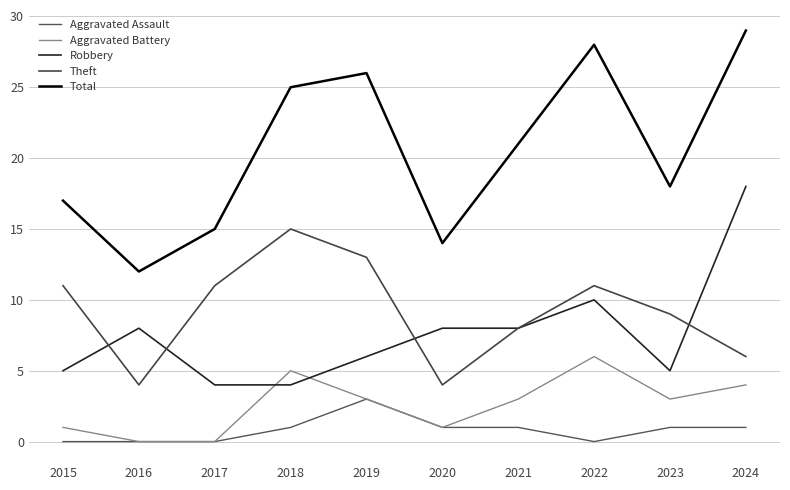

What is the value of the Total point at the 3rd from the left?

15